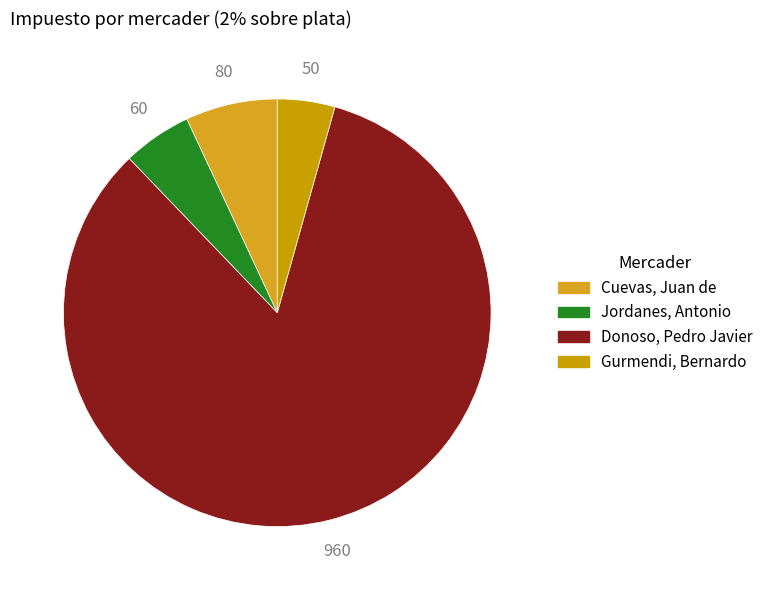

How many segments does this pie chart have?

4